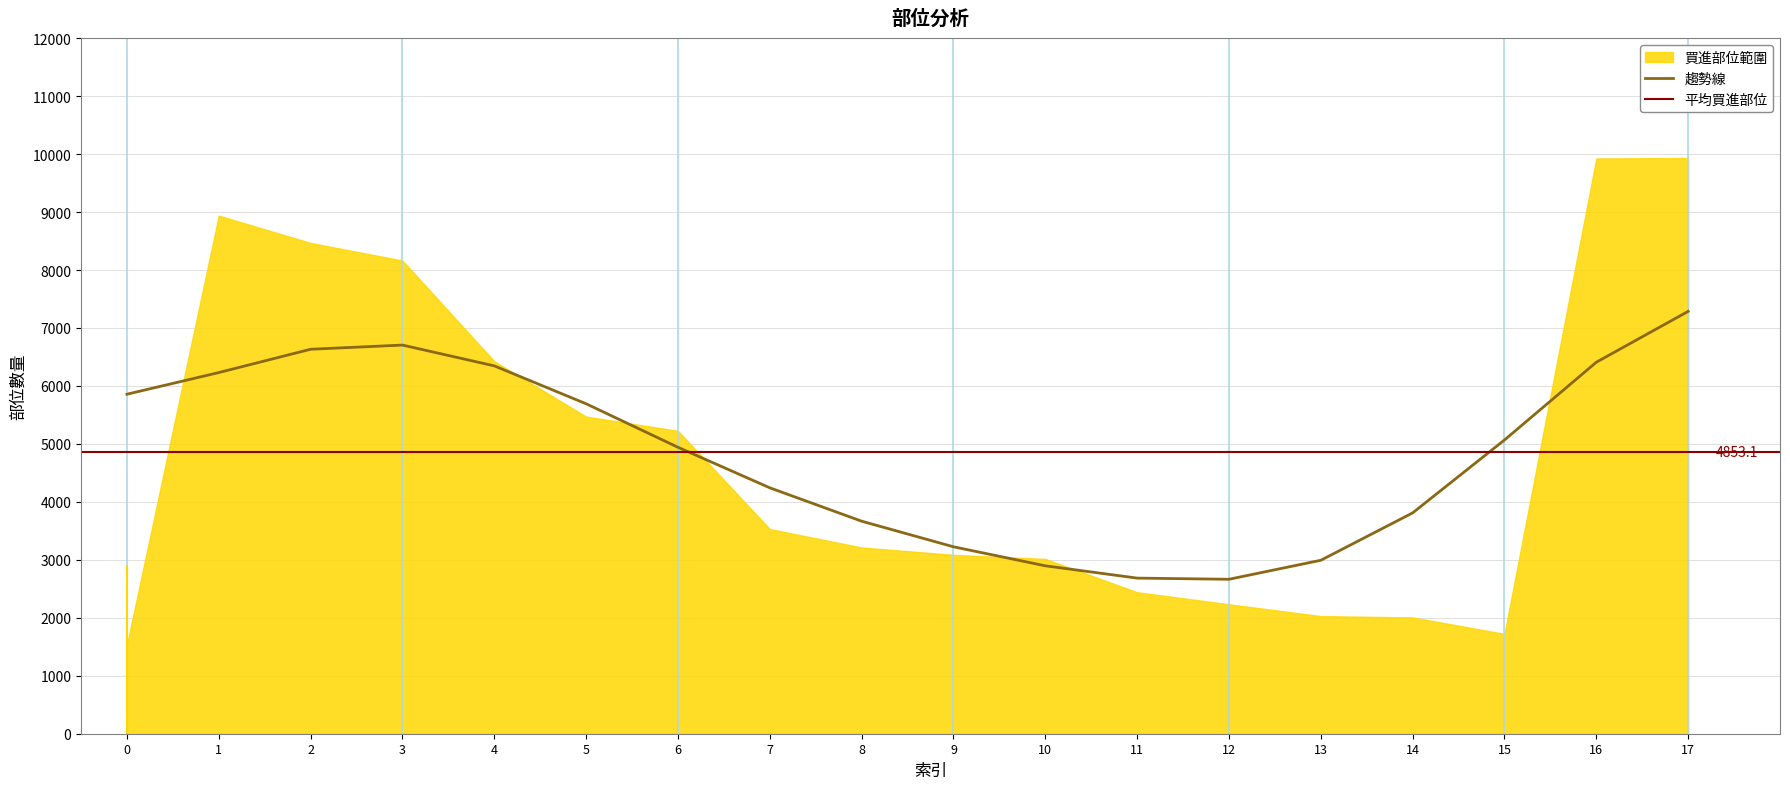

What is the sum of the 買進部位 values at 10 and 13?

5044